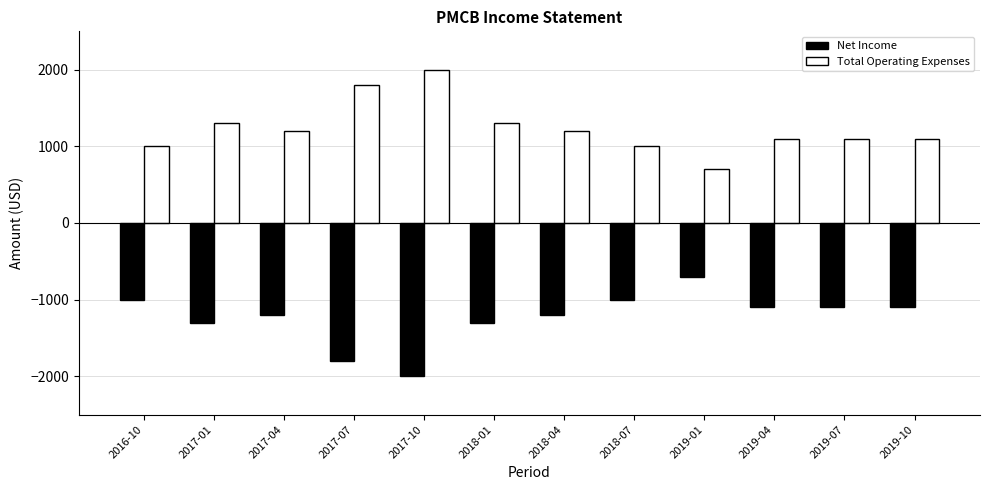

How many values in the Net Income series exceed -1100?

3